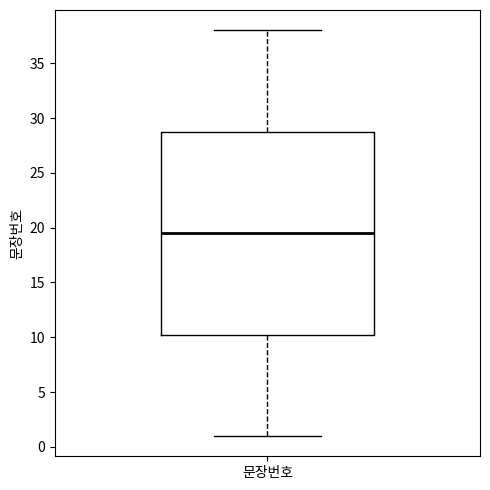

Read this box plot against the y-axis: the position of the median line, the range covered by the box, and the ends of both whiskers. The values are not printed on the chart, so give them approximately, as read against the axis.

median 19.5, box 10.5 to 29.0, whiskers 1.0 to 38.0